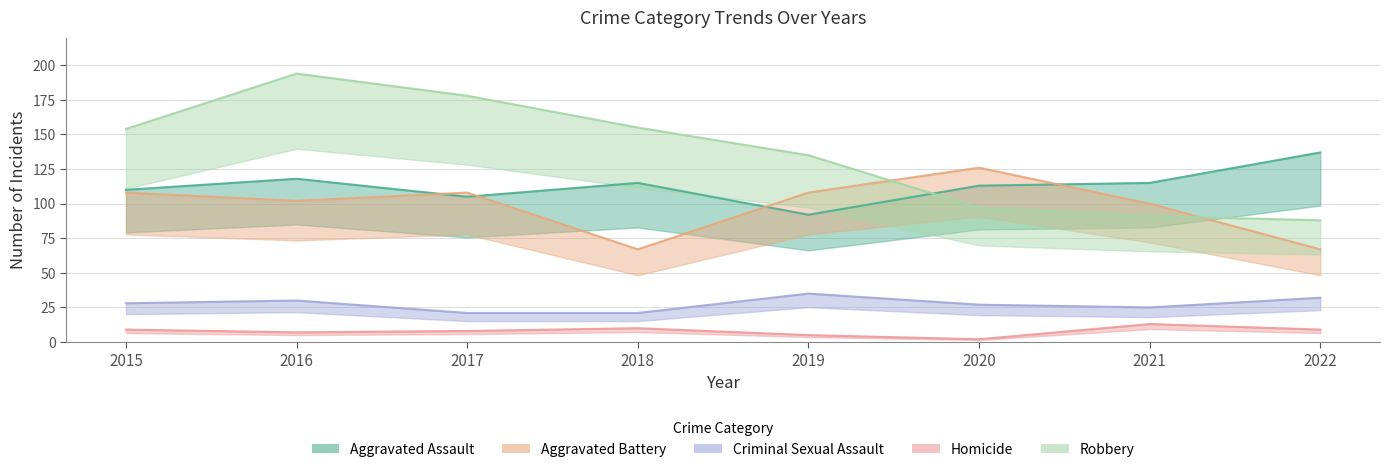

Which category has the lowest value in the Homicide series?

2020